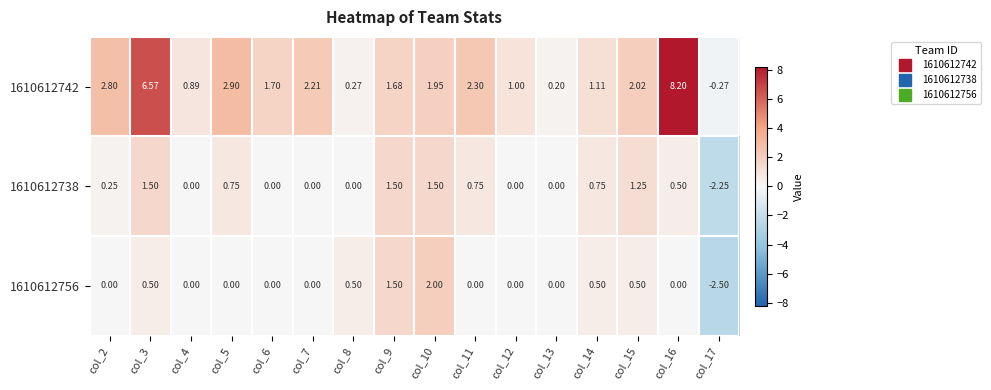

Is the value of 1610612738 at col_5 greater than the value of 1610612756 at col_2?

Yes